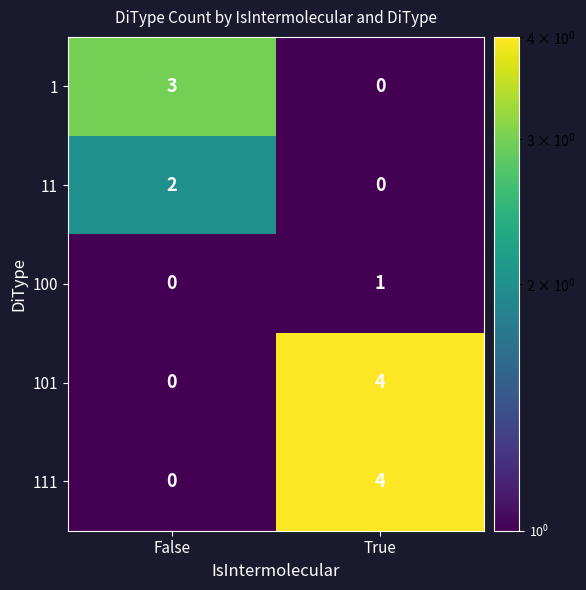

Which category has the highest value across all series?

True